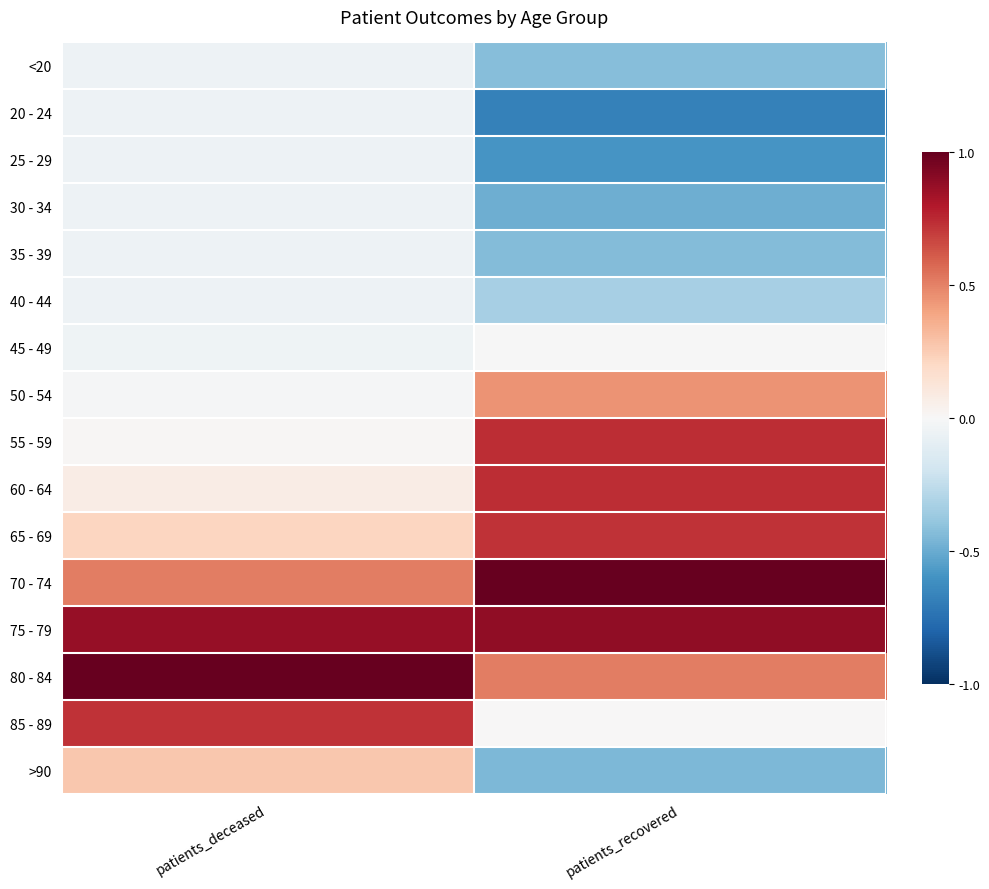

Rank the series by their maximum value, from lowest to highest.

25 - 29, 20 - 24, <20, 30 - 34, 35 - 39, 40 - 44, 45 - 49, >90, 50 - 54, 85 - 89, 65 - 69, 55 - 59, 60 - 64, 75 - 79, 70 - 74, 80 - 84